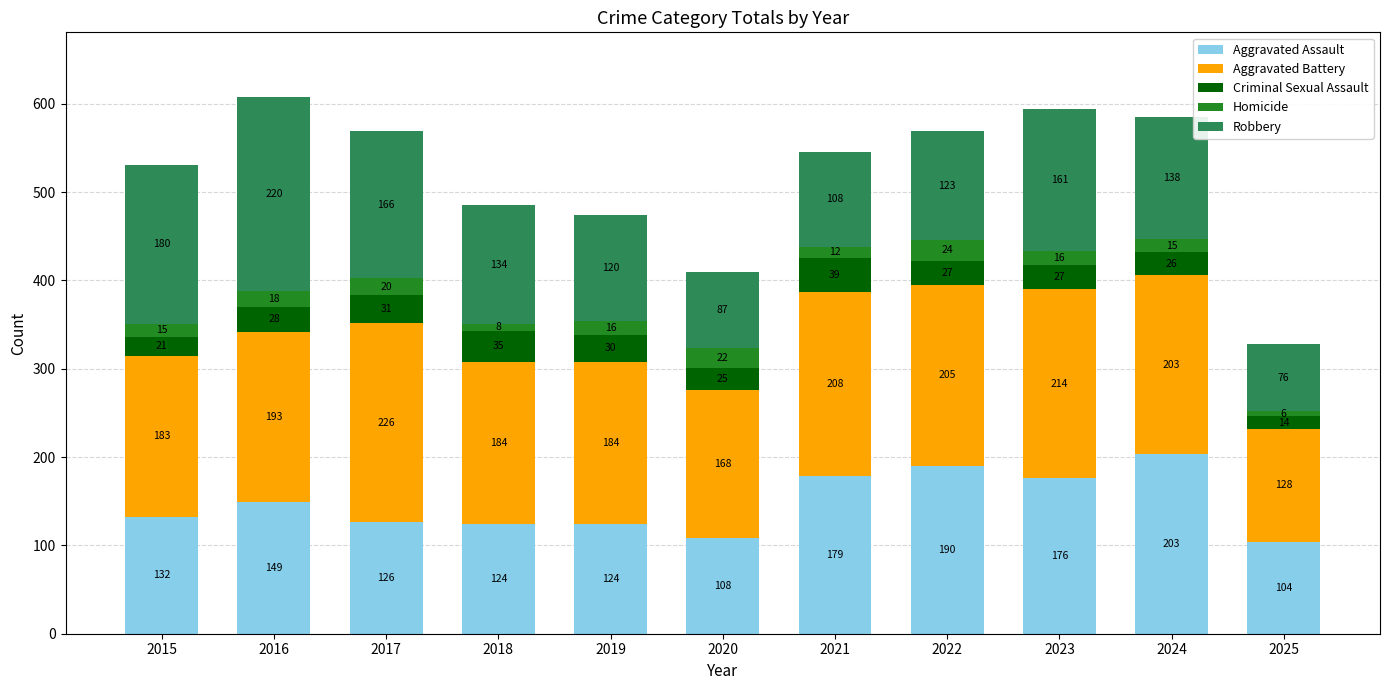

How many bars are there in total?

11